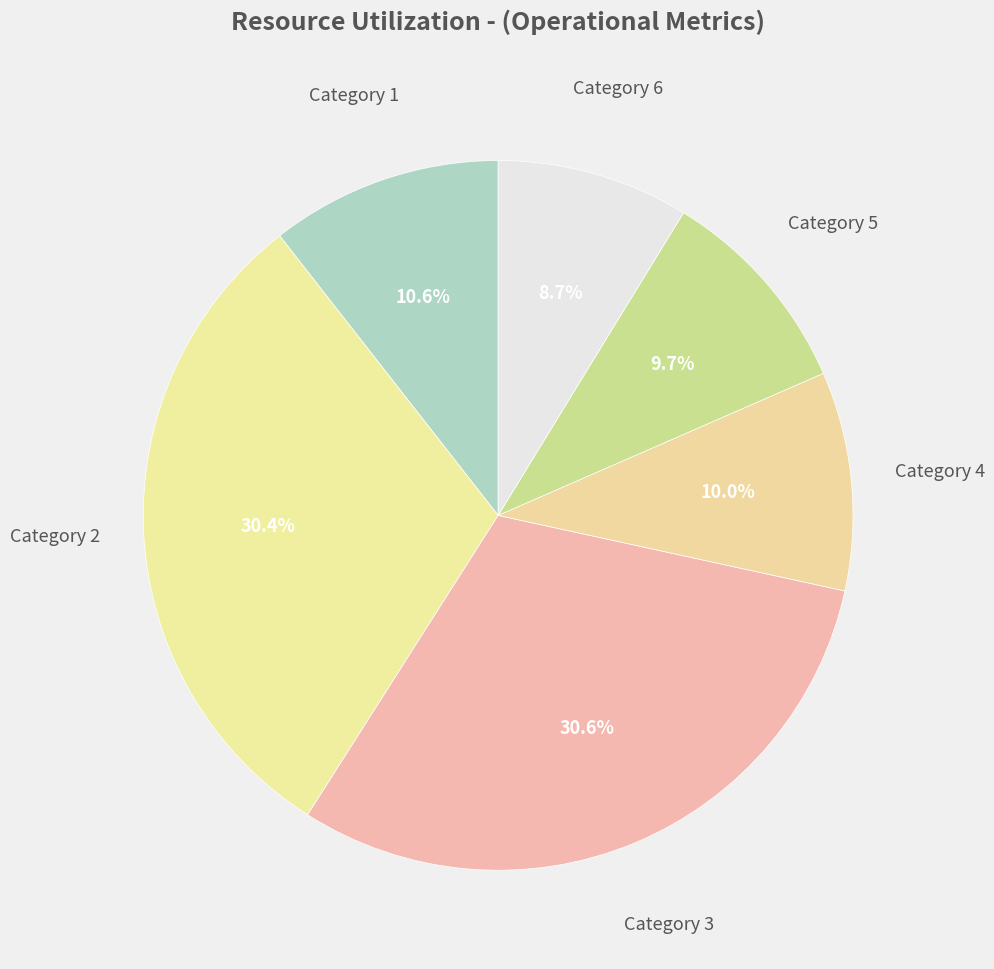

Is there any slice that represents more than half of the pie?

No